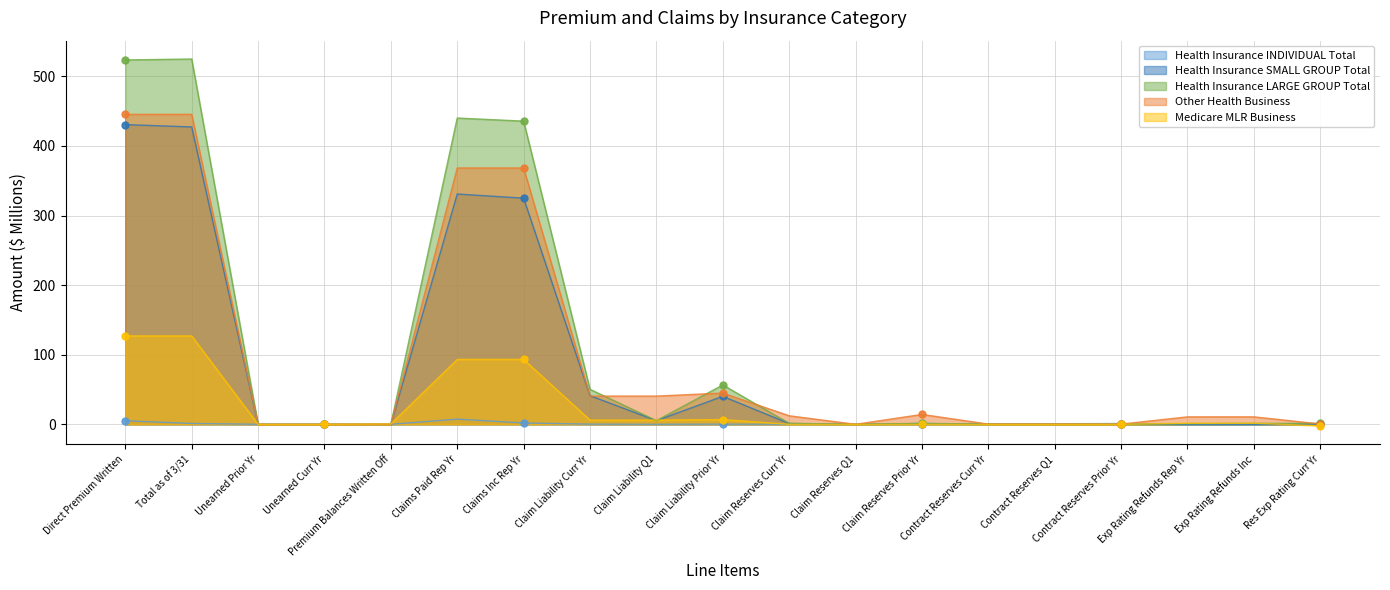

Where is the first local maximum for Health Insurance LARGE GROUP Total?

Total as of 3/31